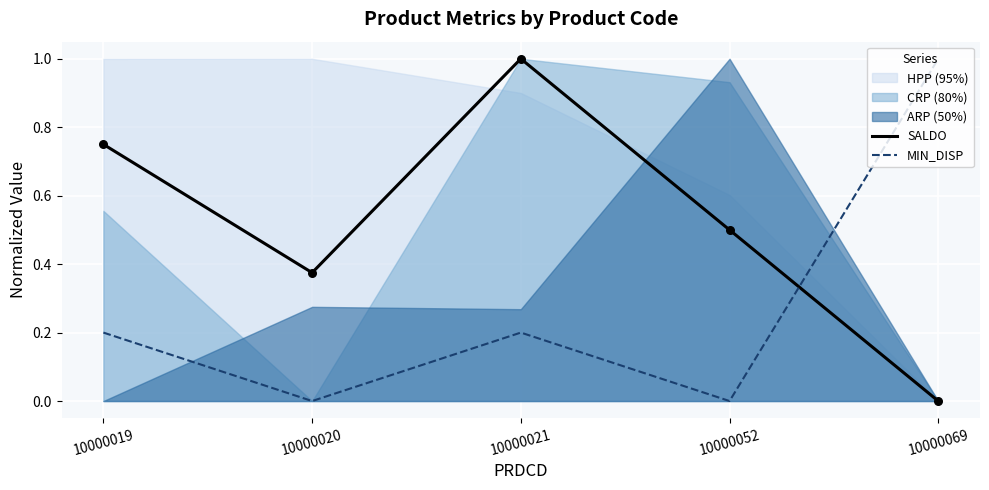

The value of MIN_DISP at 10000020 is -0.4. True or false?

False